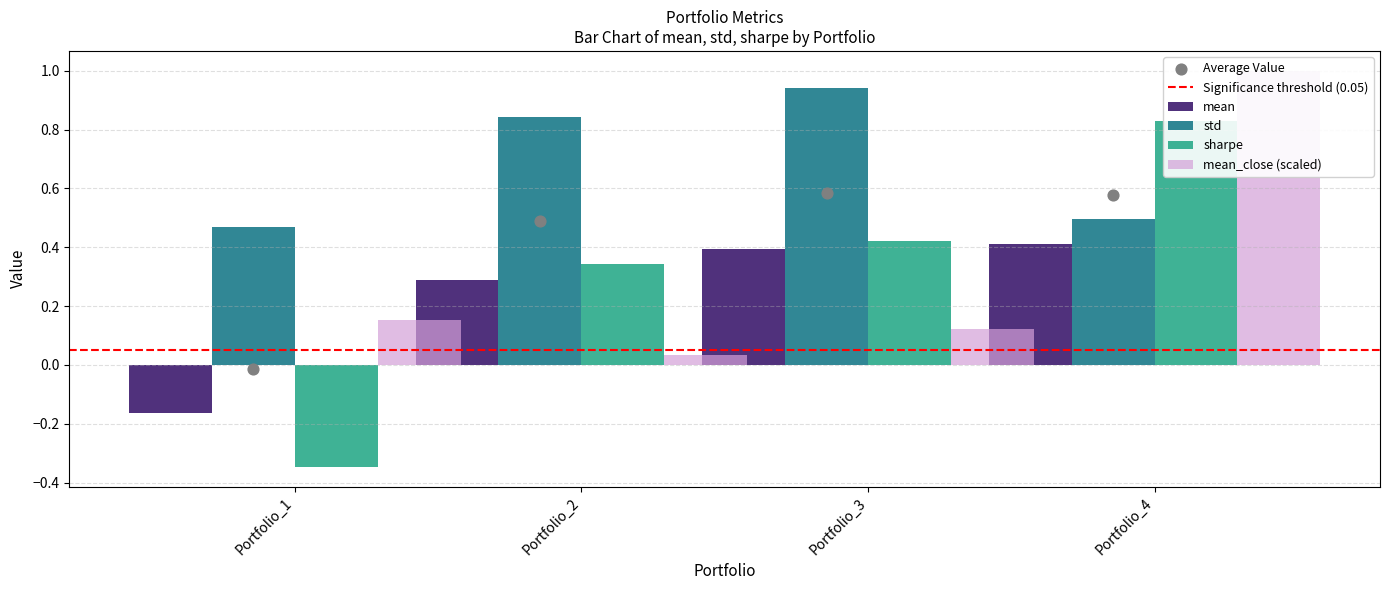

Which series has the largest total across all categories?

std